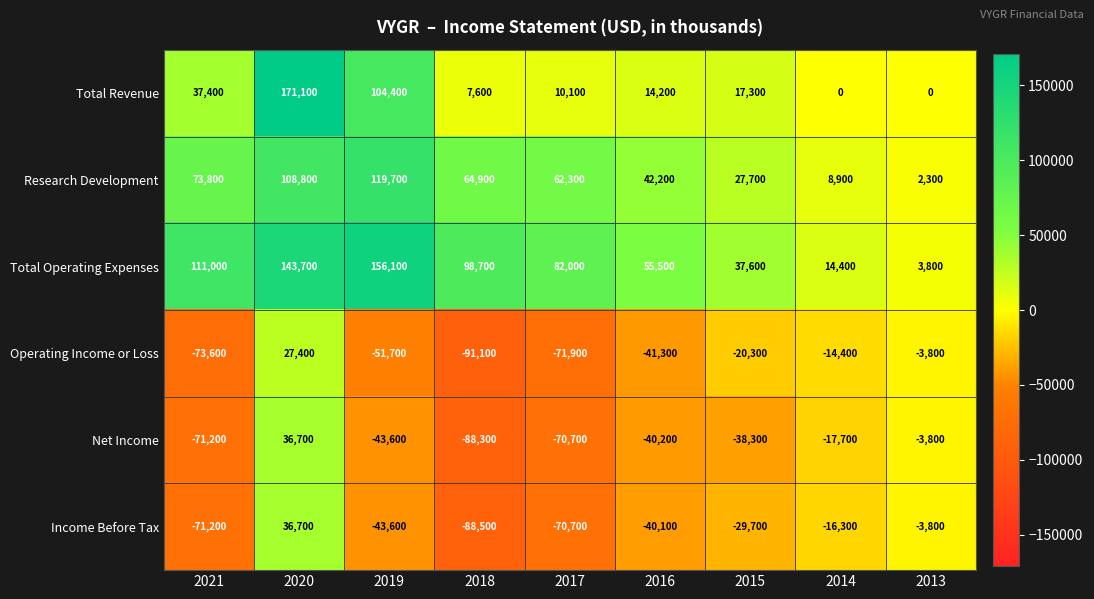

What is the difference between the second highest and minimum values in the Income Before Tax series?

84700